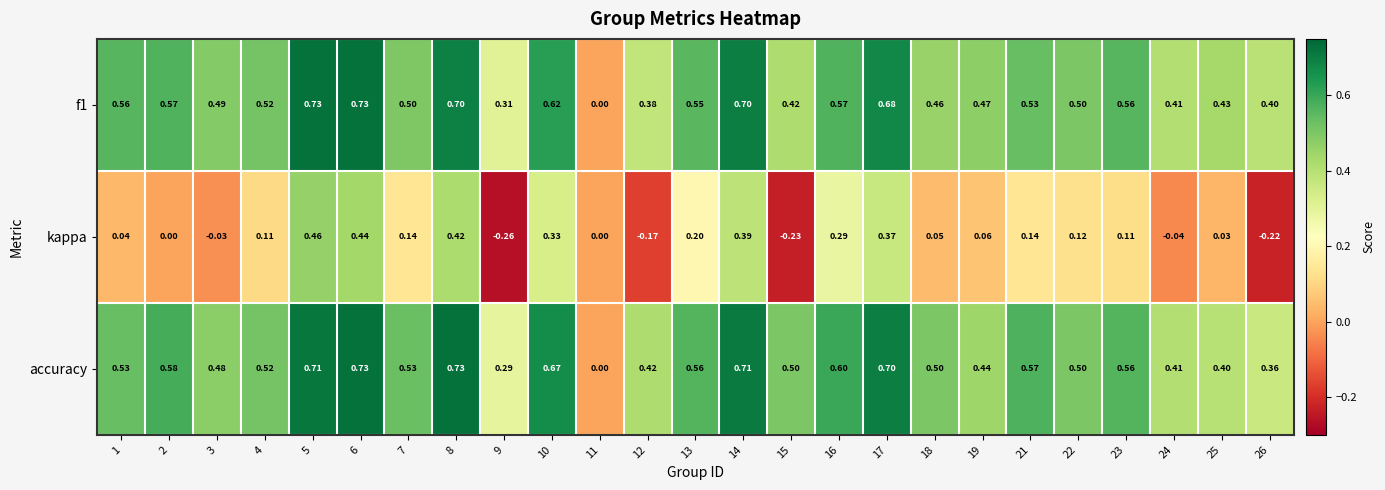

Between 6 and 18, which series saw the biggest shift?

kappa